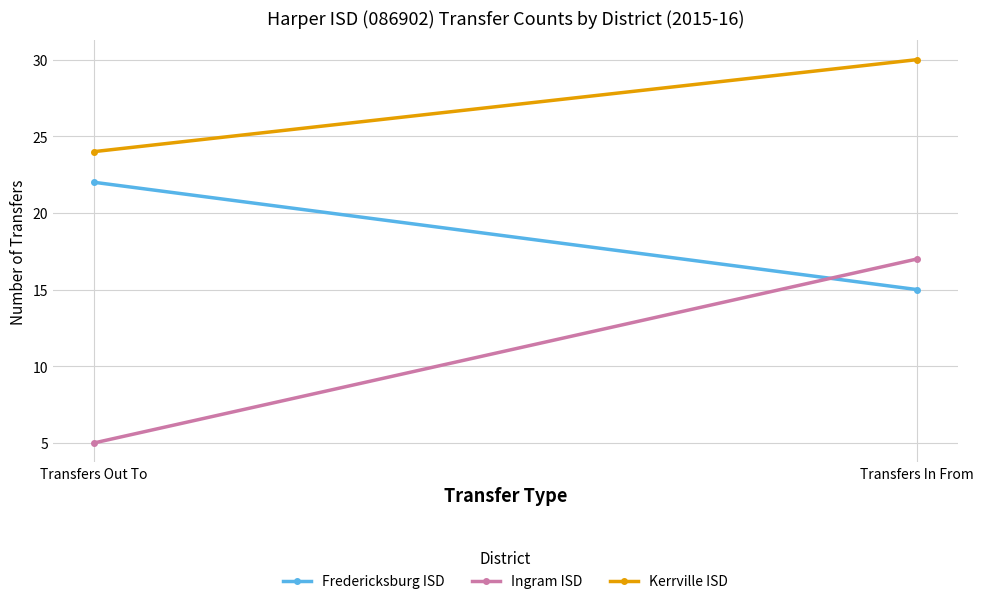

What is the sum of the Fredericksburg ISD values at Transfers In From and Transfers Out To?

37